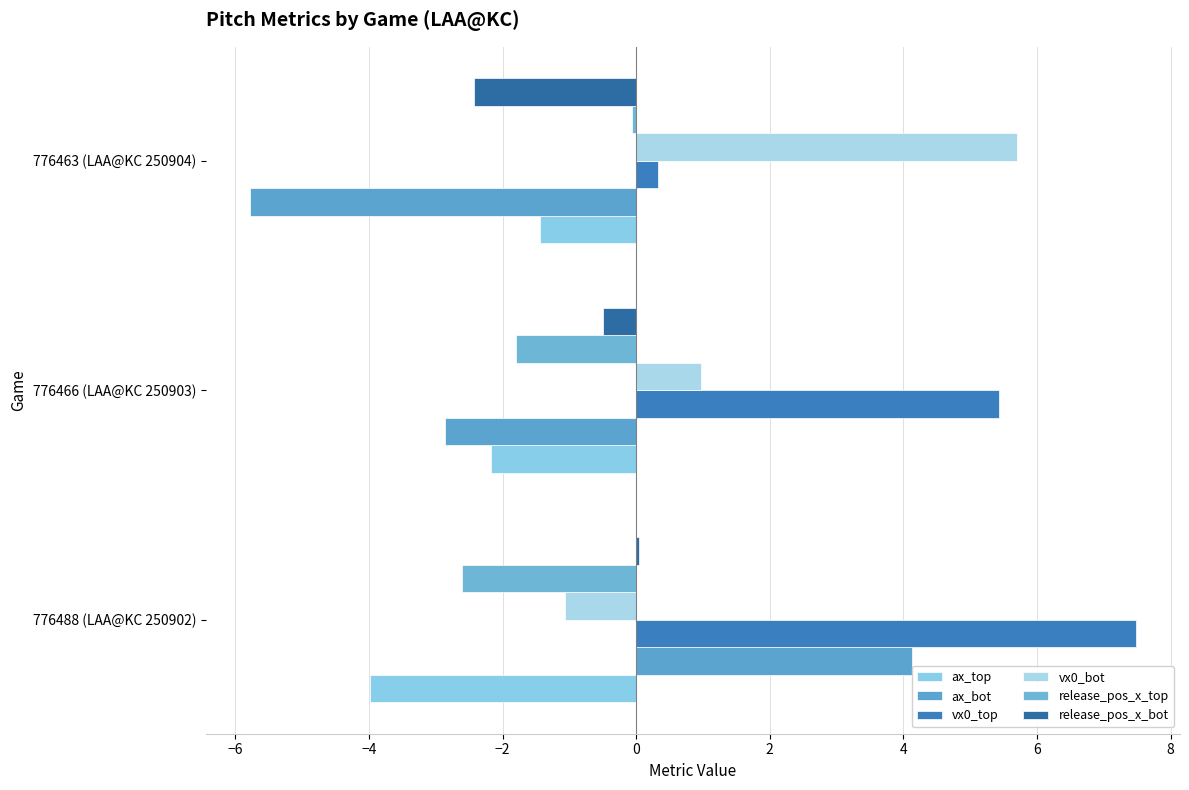

How many values in vx0_bot are above zero?

2